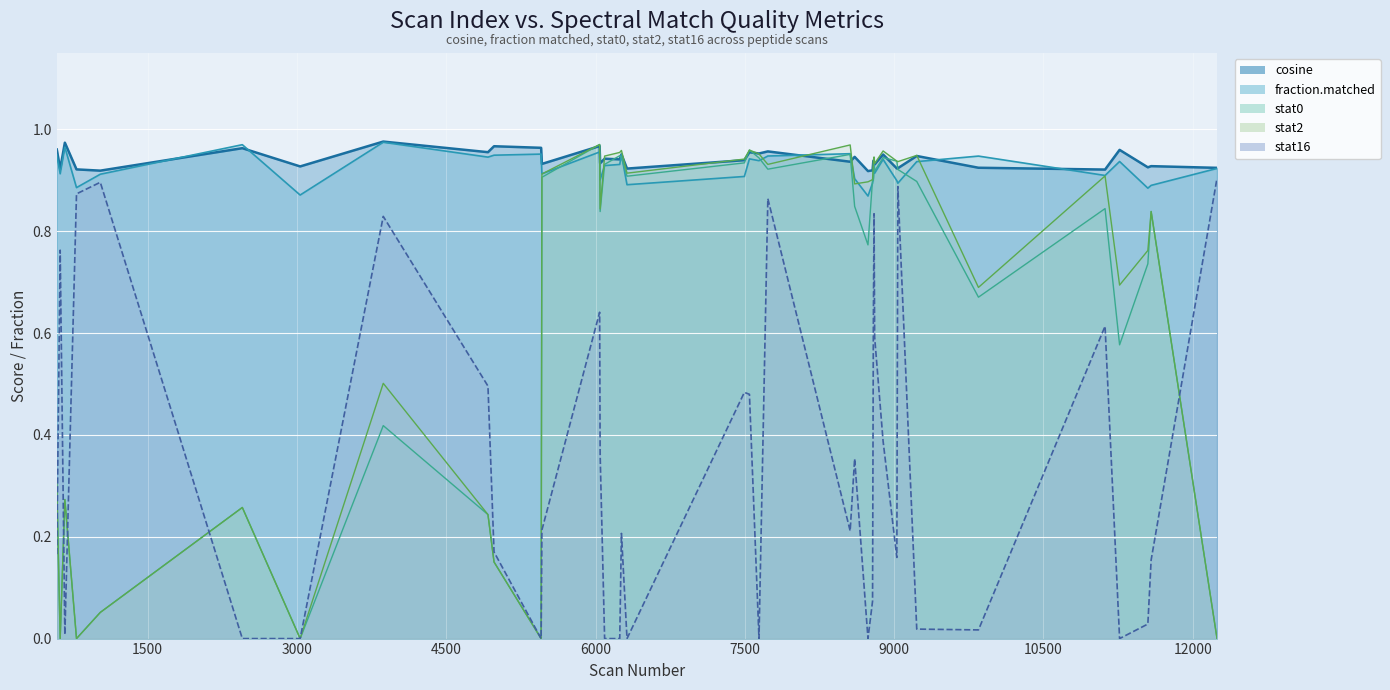

Count the number of data series in this chart.

5